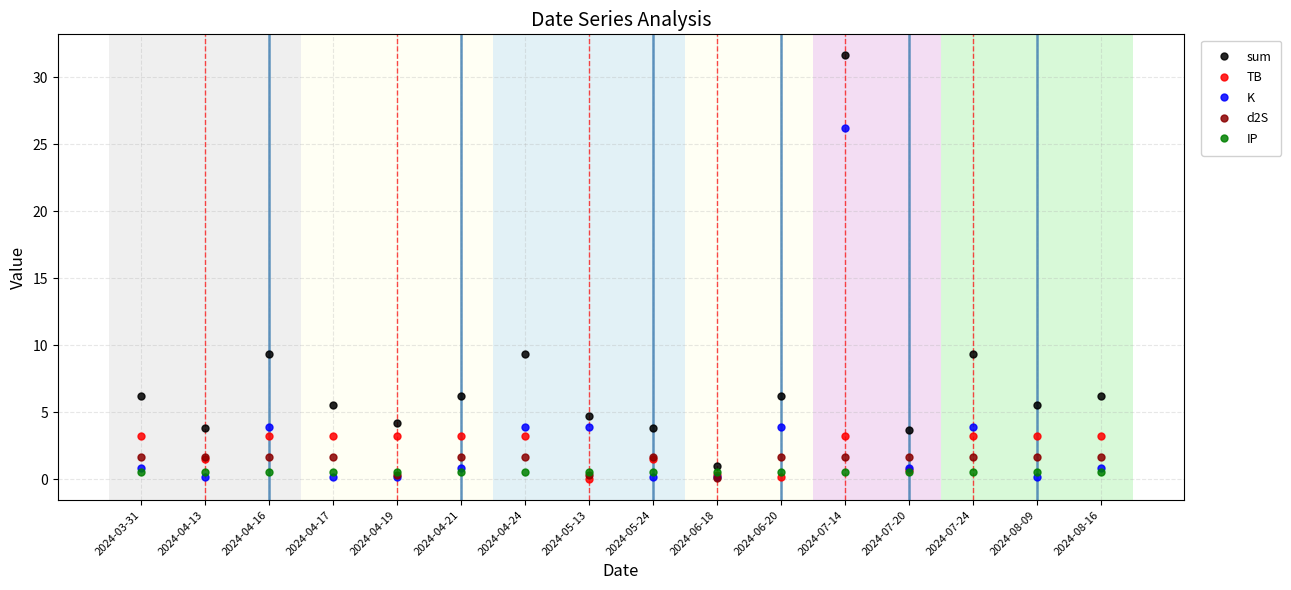

The value of d2S at 2024-06-20 is 1.7. True or false?

True